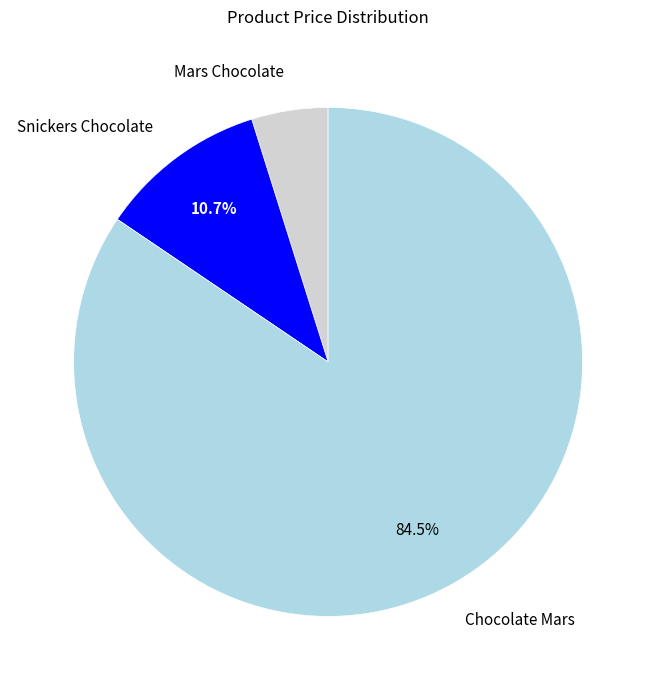

Does any single category account for the majority?

Yes